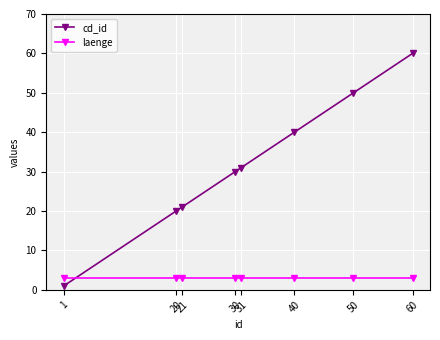

Reading left to right, transcribe all the data shown in this chart.

cd_id: 1	20	21	30	31	40	50	60
laenge: 3	3	3	3	3	3	3	3